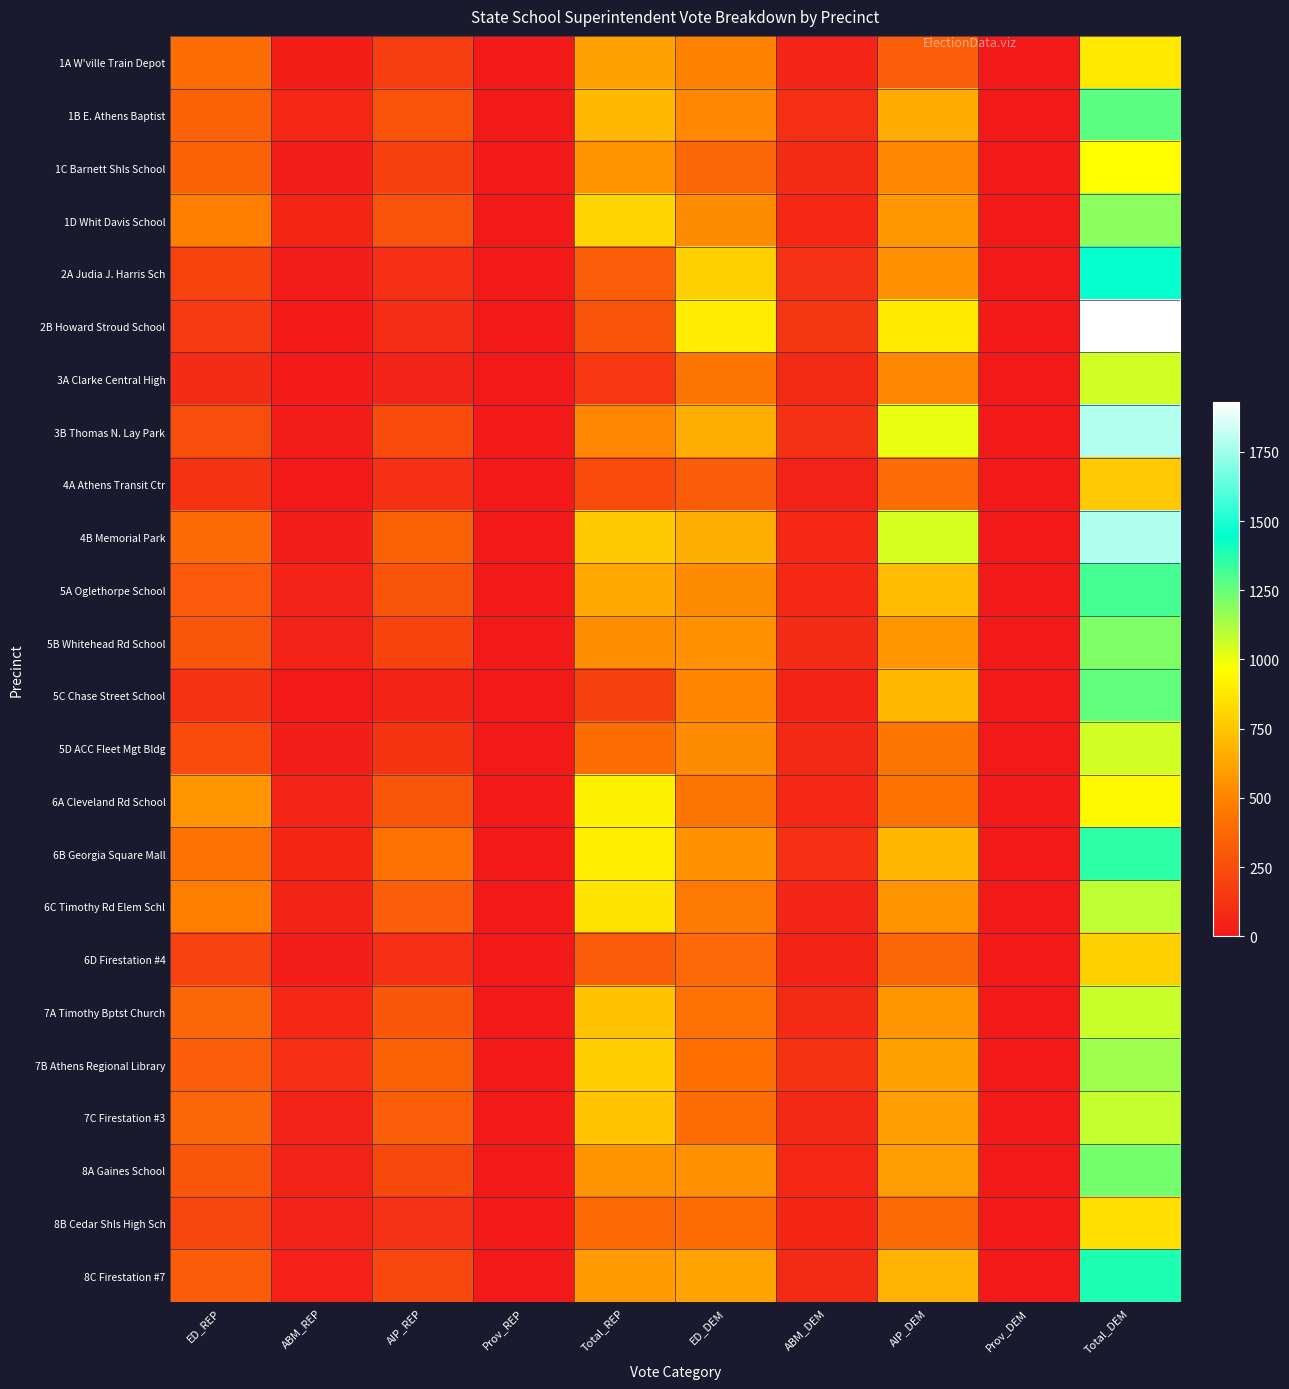

How many data points does each series have?

10